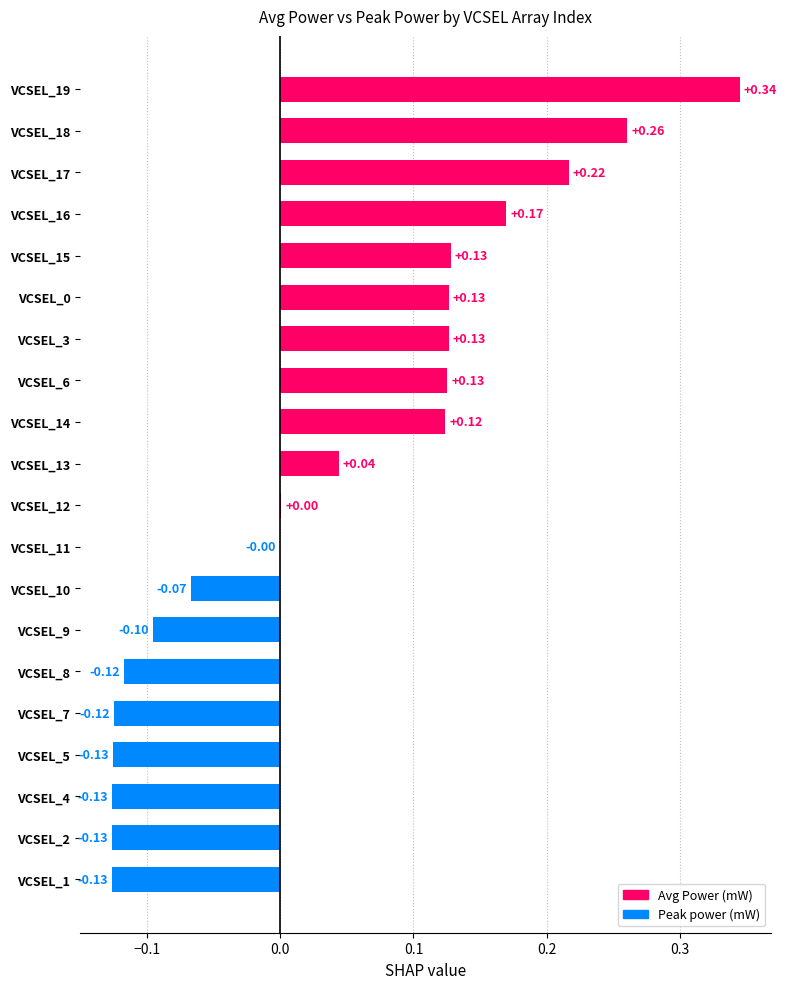

What is the change in value from VCSEL_9 to VCSEL_15?

+0.2